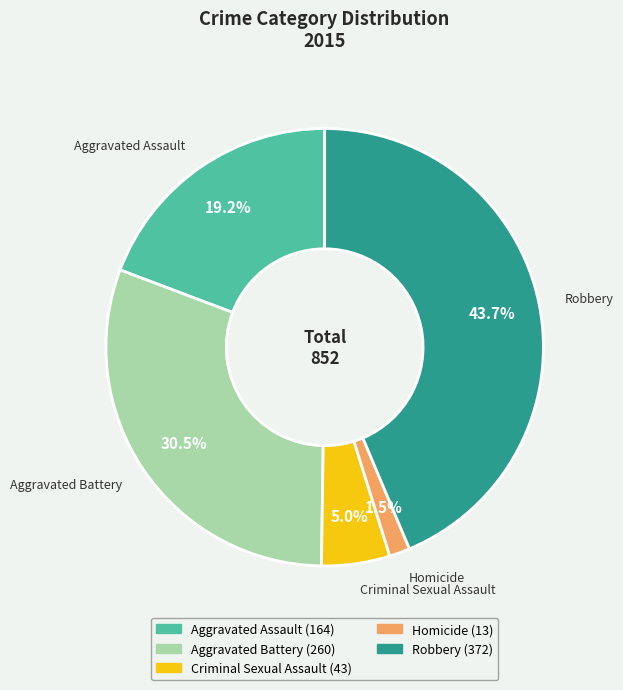

How many slices are in this pie chart?

5